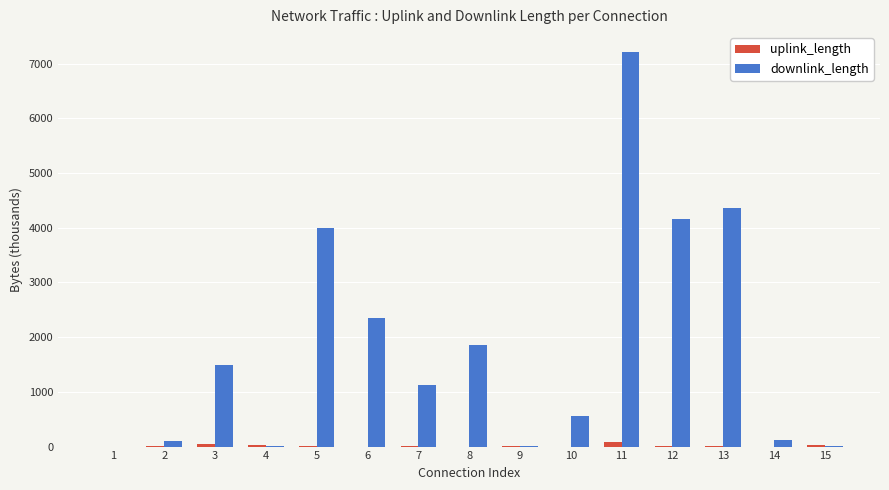

Between 2 and 3, which series saw the biggest shift?

downlink_length